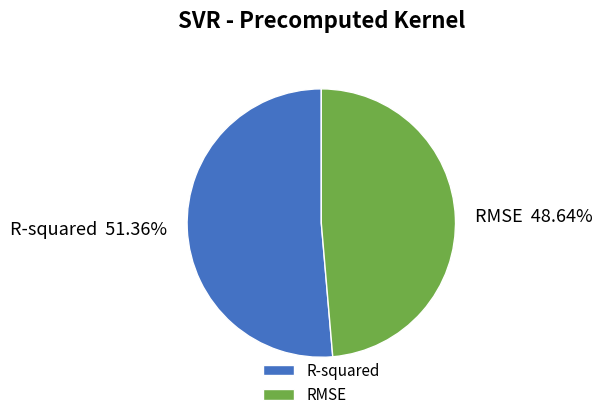

Between RMSE and R-squared, which is larger?

R-squared